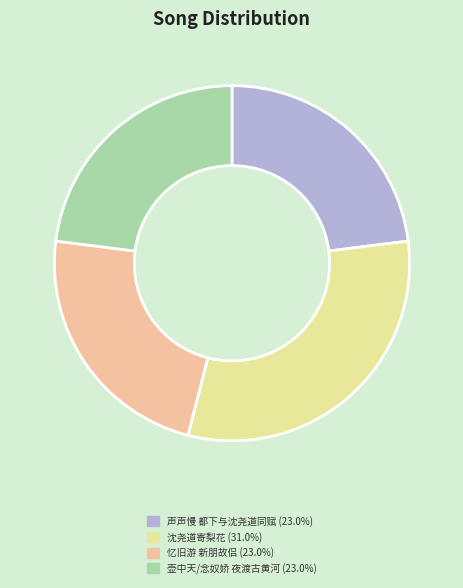

Is there a majority slice in this chart?

No